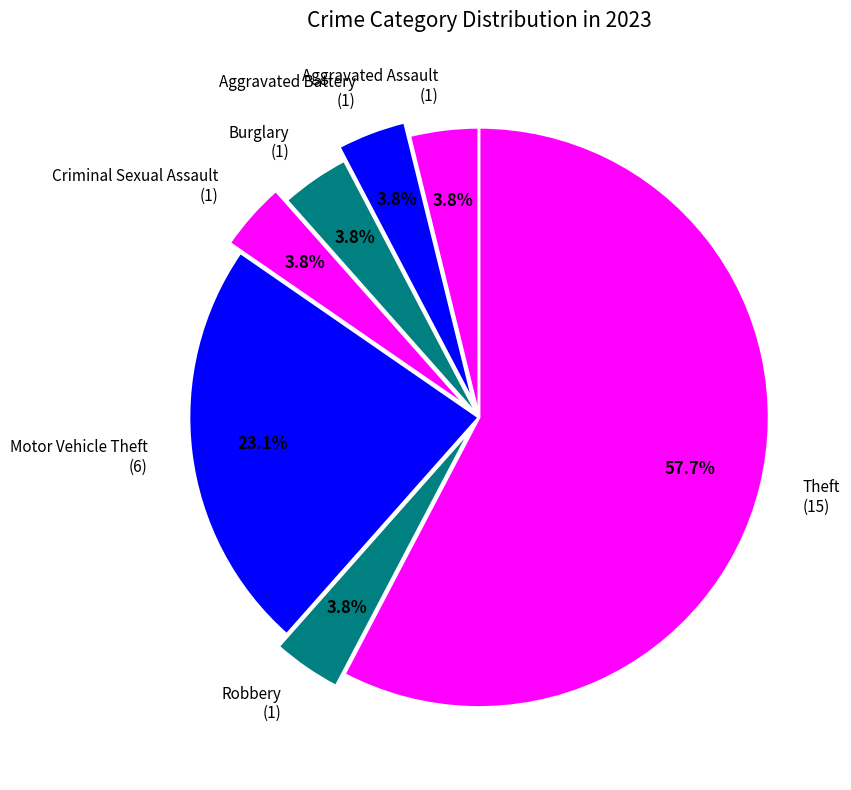

What percentage is NOT represented by Burglary?

96.2%